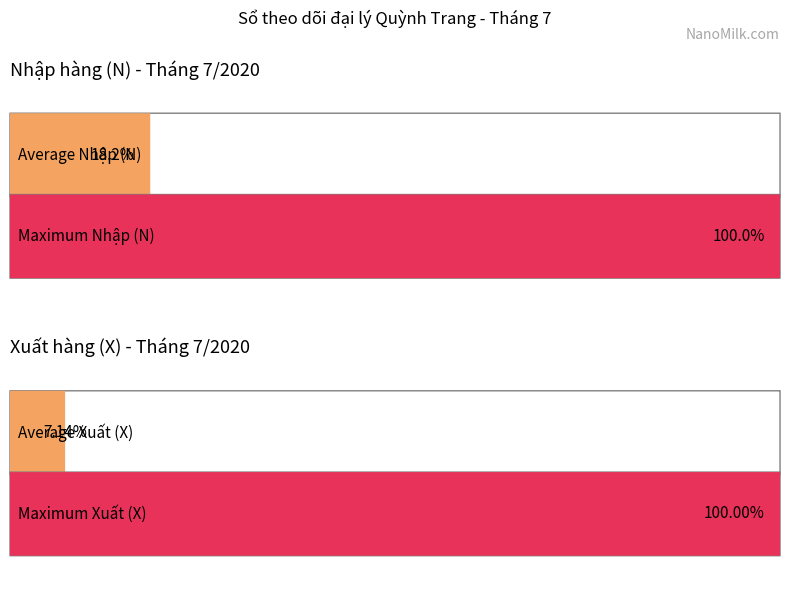

At how many categories does at least one series exceed 32?

2